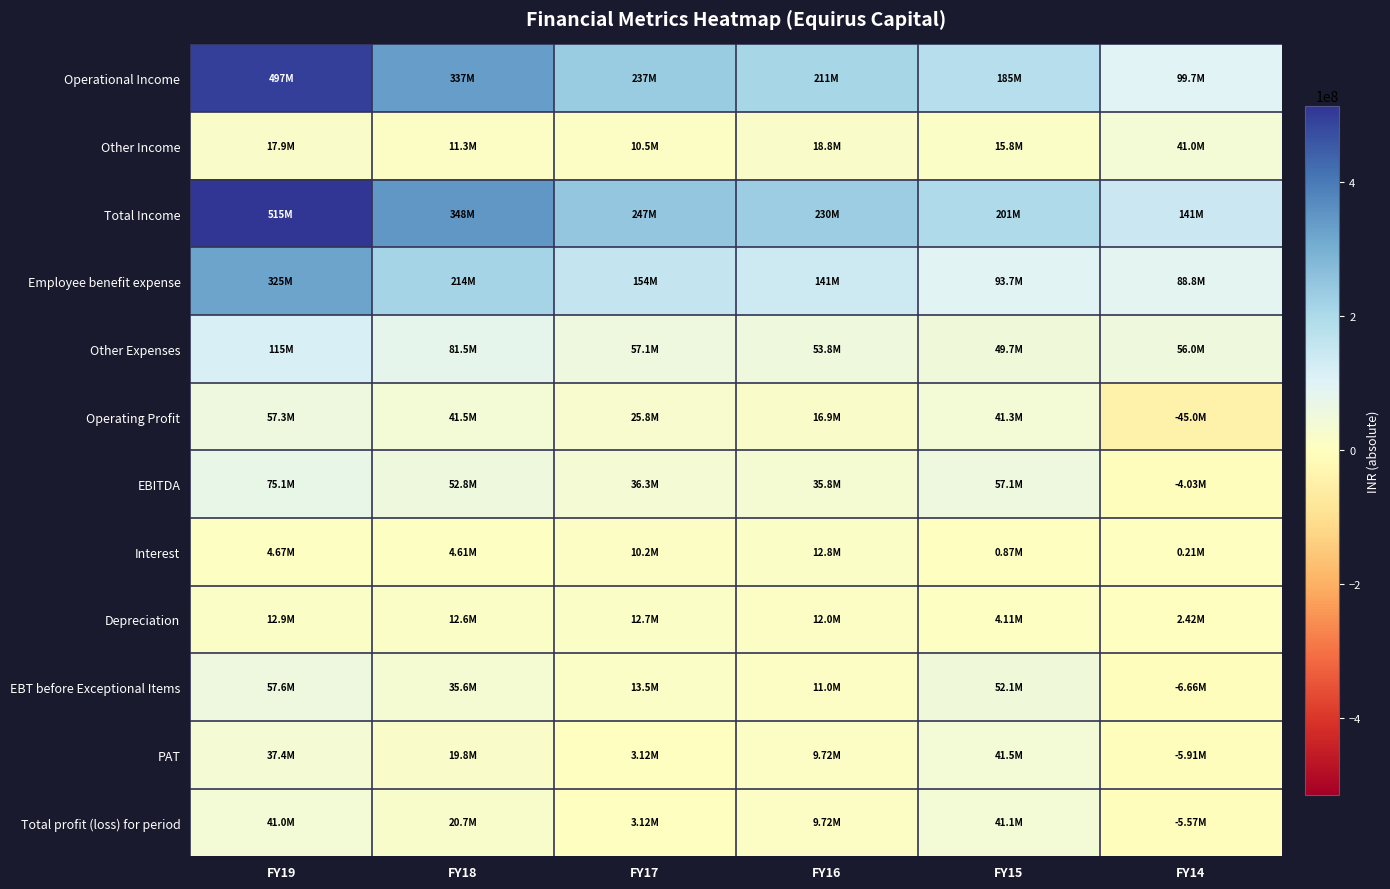

Reading right to left, extract all data points from this chart.

Operational Income: FY14=99742759	FY15=184687352	FY16=211347042	FY17=236681133	FY18=337143297	FY19=496776631
Other Income: FY14=41010402	FY15=15823135	FY16=18828259	FY17=10542920	FY18=11293268	FY19=17866714
Total Income: FY14=140753161	FY15=200510487	FY16=230175301	FY17=247224053	FY18=348436565	FY19=514643345
Employee benefit expense: FY14=88777139	FY15=93721759	FY16=140618274	FY17=153732255	FY18=214138502	FY19=324639142
Other Expenses: FY14=56003904	FY15=49674650	FY16=53788791	FY17=57146474	FY18=81485203	FY19=114875794
Operating Profit: FY14=-45038284	FY15=41290943	FY16=16939977	FY17=25802404	FY18=41519592	FY19=57261695
EBITDA: FY14=-4027882	FY15=57114078	FY16=35768236	FY17=36345324	FY18=52812860	FY19=75128409
Interest: FY14=205875	FY15=873999	FY16=12774002	FY17=10215934	FY18=4608935	FY19=4673981
Depreciation: FY14=2423111	FY15=4113604	FY16=12009882	FY17=12670827	FY18=12614352	FY19=12856400
EBT before Exceptional Items: FY14=-6656868	FY15=52126475	FY16=10984352	FY17=13458563	FY18=35589573	FY19=57598028
PAT: FY14=-5906612	FY15=41528435	FY16=9723816	FY17=3117513	FY18=19759557	FY19=37372921
Total profit (loss) for period: FY14=-5567125	FY15=41109026	FY16=9723816	FY17=3117513	FY18=20730349	FY19=40999219